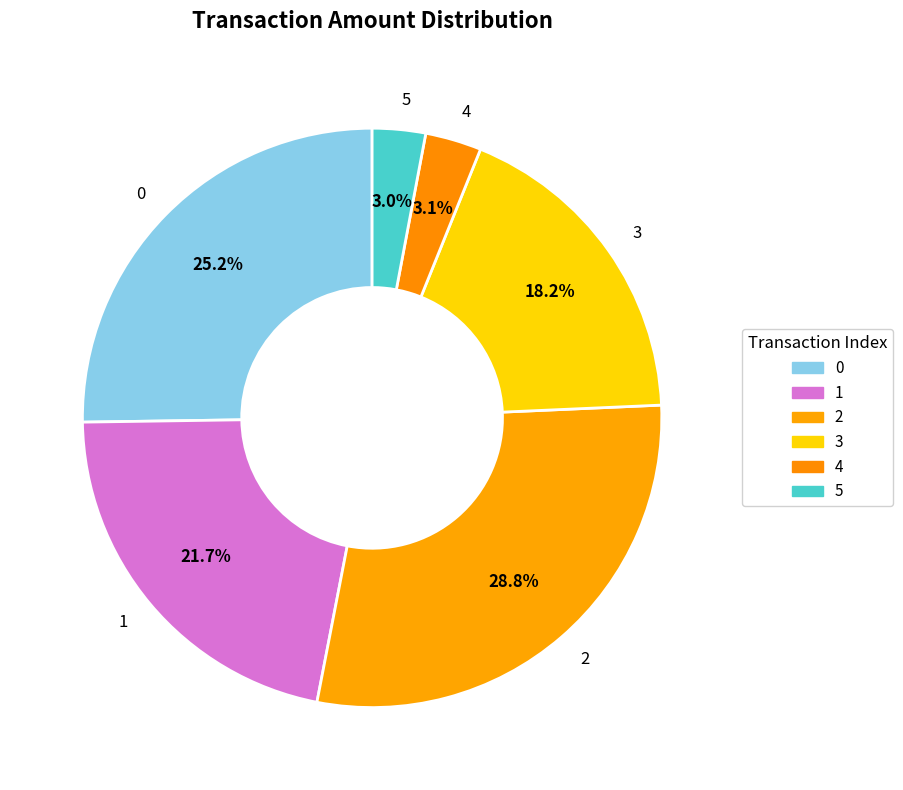

How many segments does this pie chart have?

6